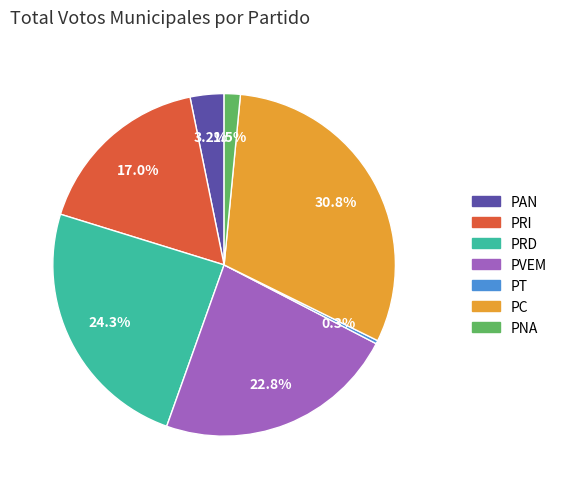

What percentage do PNA and PC together represent?

32.3%